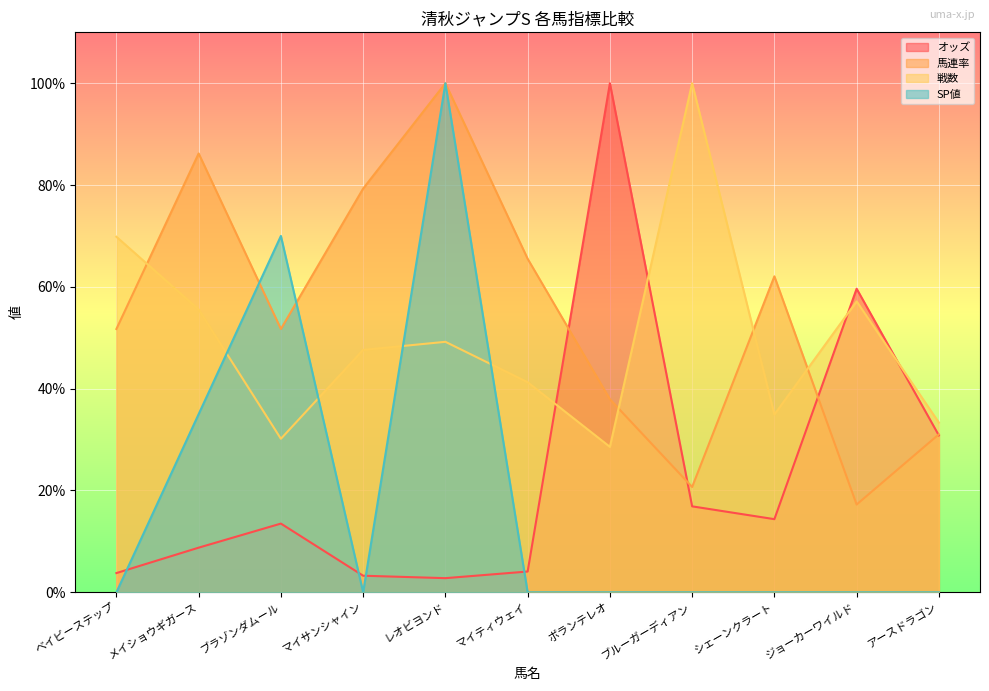

Is it true that 馬連率 equals 86.2 at メイショウギガース?

True